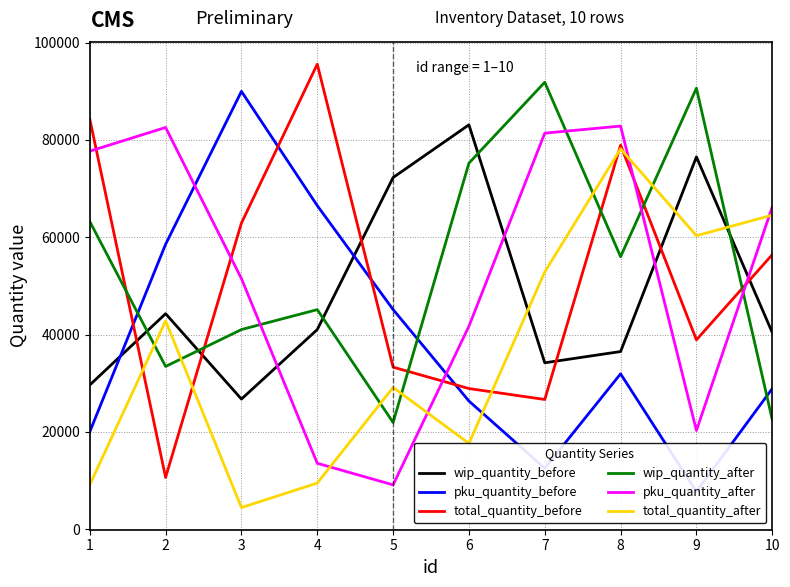

What is the difference between the total_quantity_before values at 9 and 1?

45377